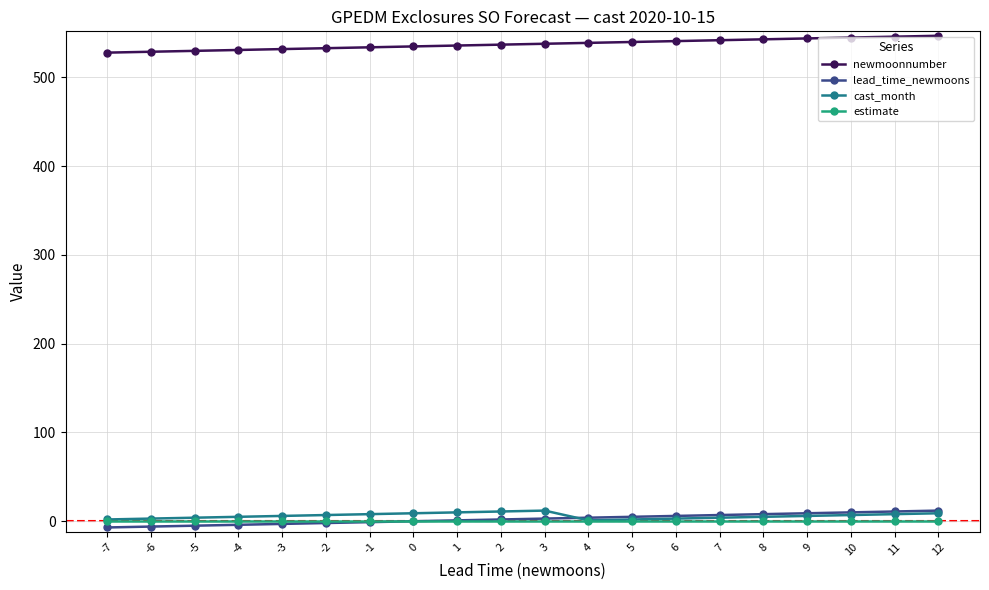

True or false: estimate and newmoonnumber cross at least once.

False